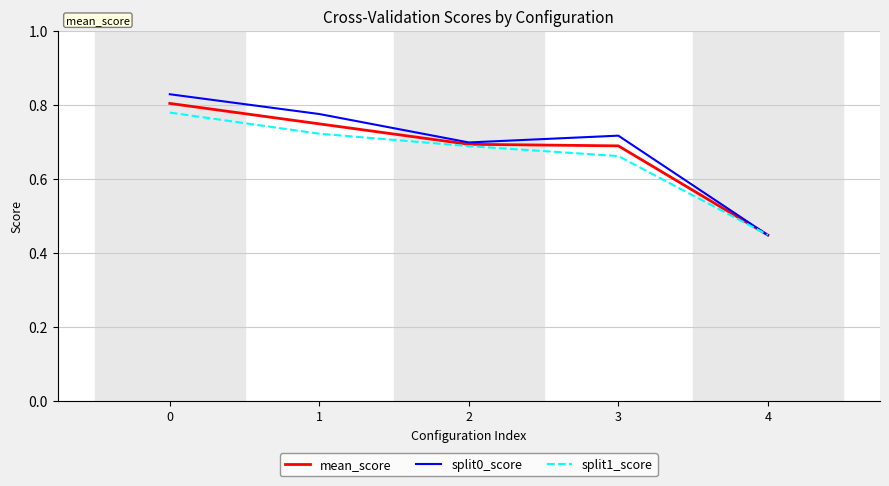

Rank the series at 1 from highest to lowest value.

split0_score, mean_score, split1_score